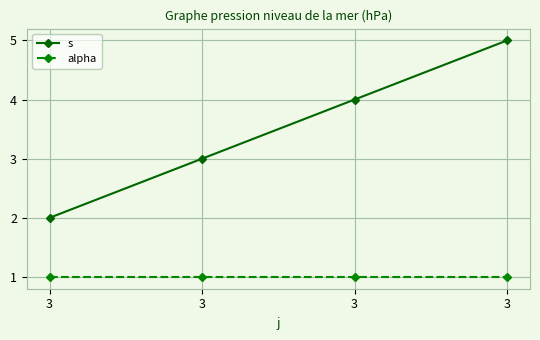

What are all the series names shown in the legend?

s, alpha